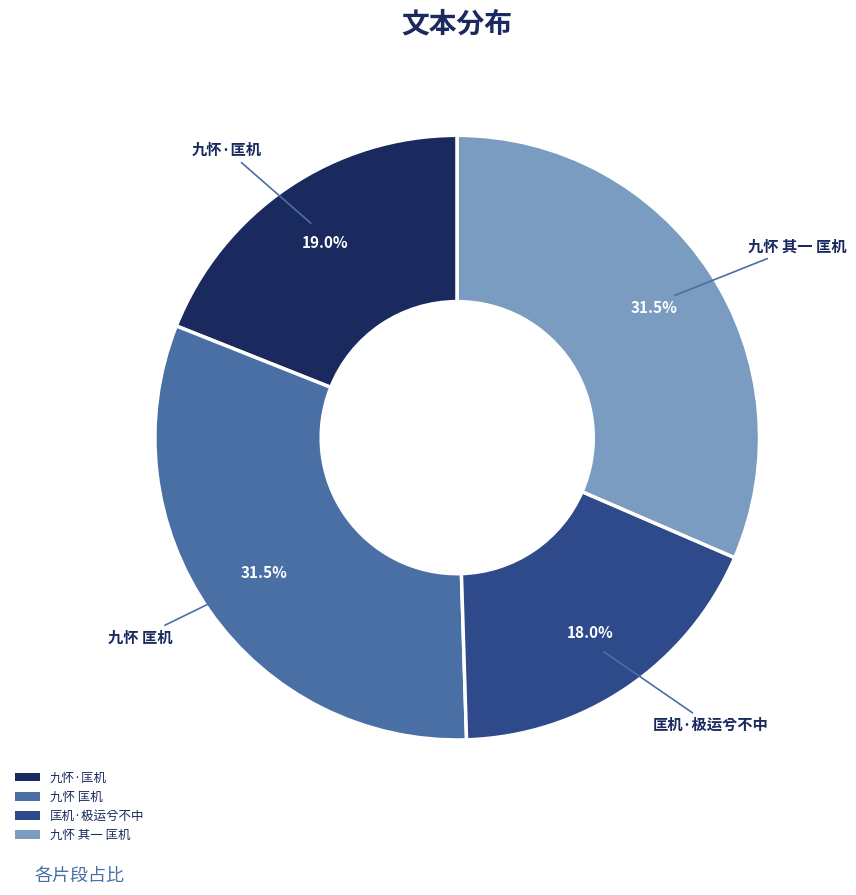

Is there any slice that represents more than half of the pie?

No